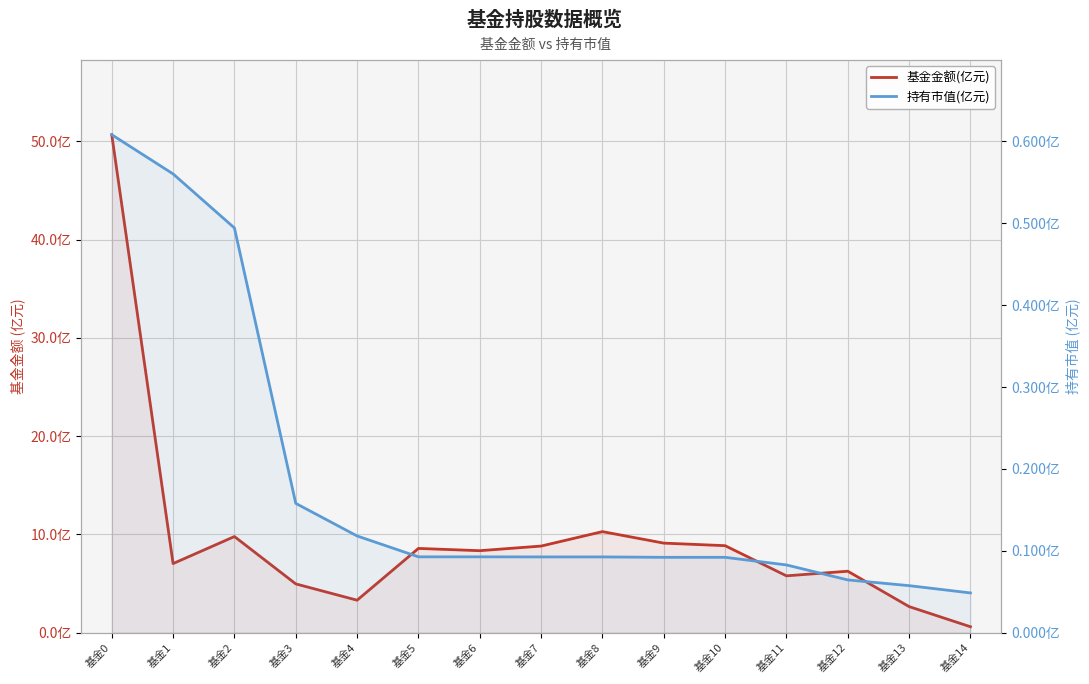

True or false: 基金金额(亿元) has a value of 8.8 at 基金7.

True